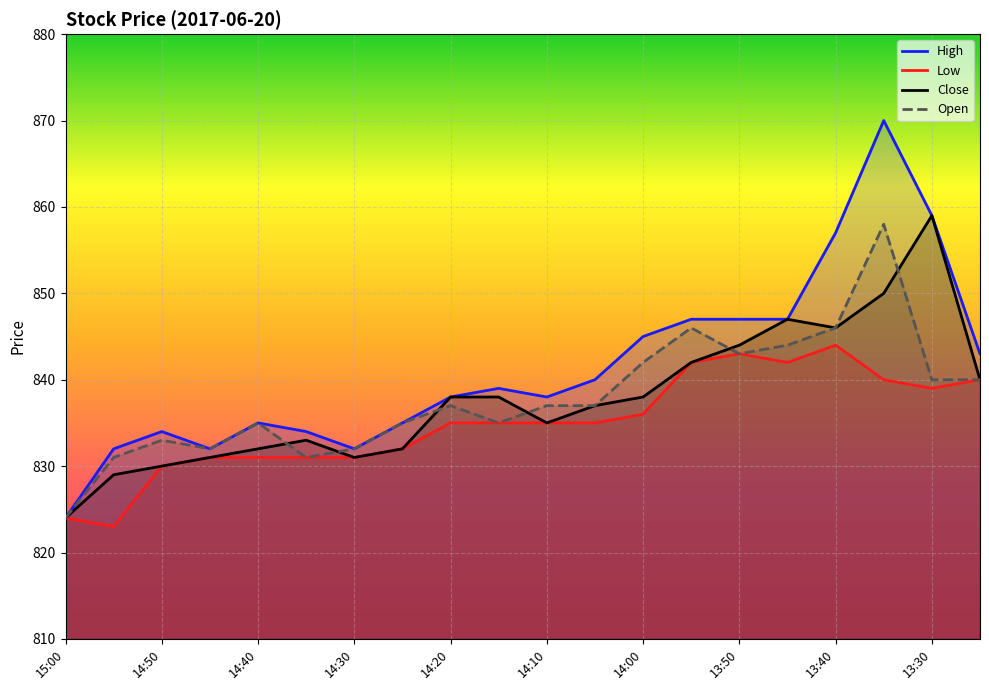

Reading left to right, list all the values displayed in this chart.

High: 824	832	834	832	835	834	832	835	838	839	838	840	845	847	847	847	857	870	859	843
Low: 824	823	830	831	831	831	831	832	835	835	835	835	836	842	843	842	844	840	839	840
Close: 824	829	830	831	832	833	831	832	838	838	835	837	838	842	844	847	846	850	859	840
Open: 824	831	833	832	835	831	832	835	837	835	837	837	842	846	843	844	846	858	840	840